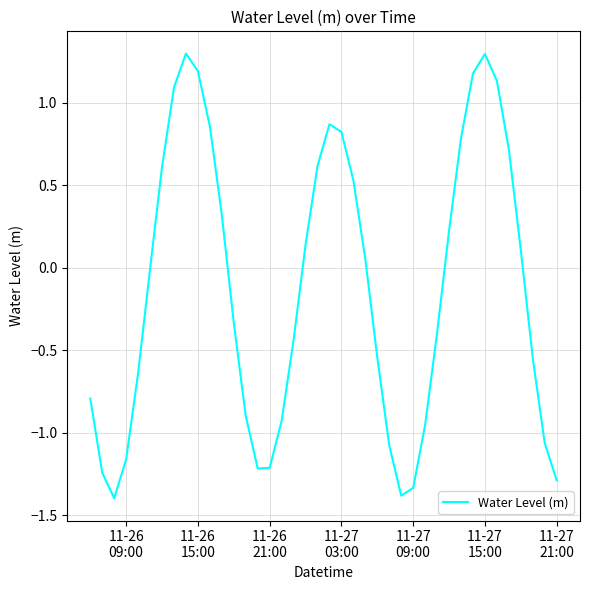

How many lines are shown in the chart?

1